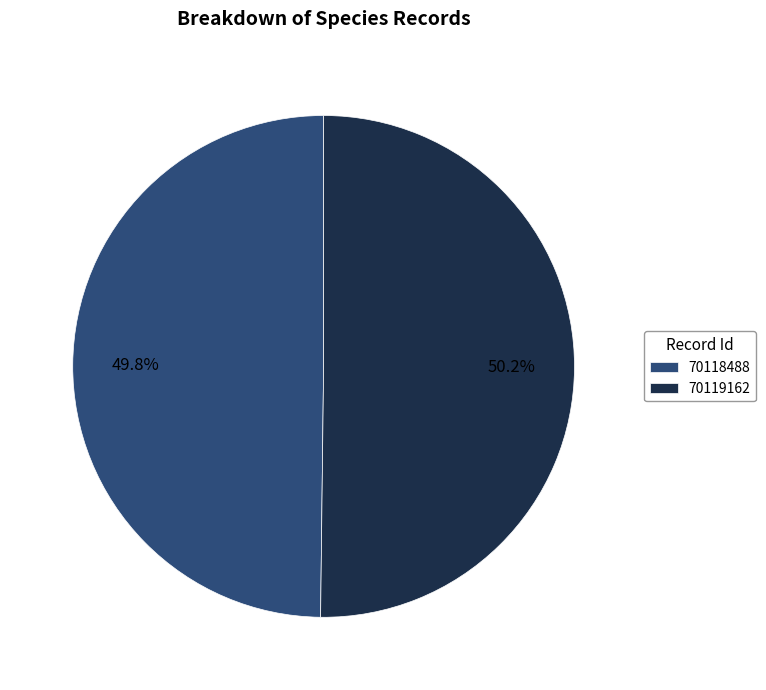

To the nearest percent, what portion does 70118488 represent?

50%